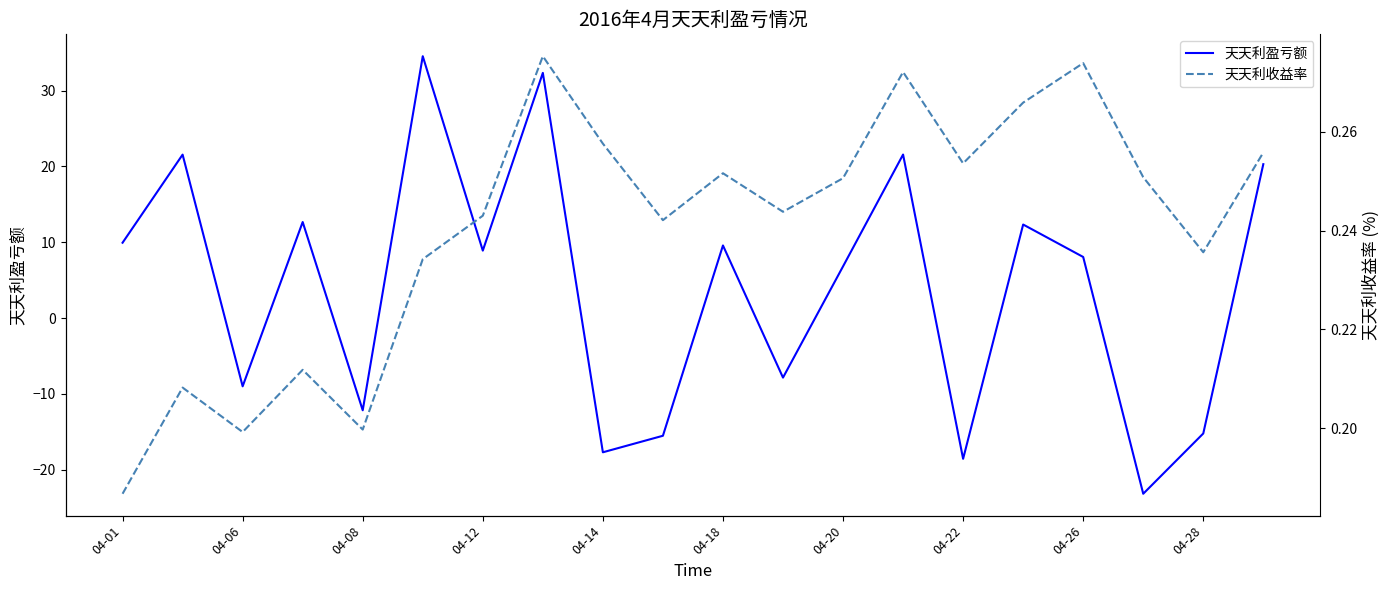

What is the average value of the 天天利盈亏额 series?

4.0